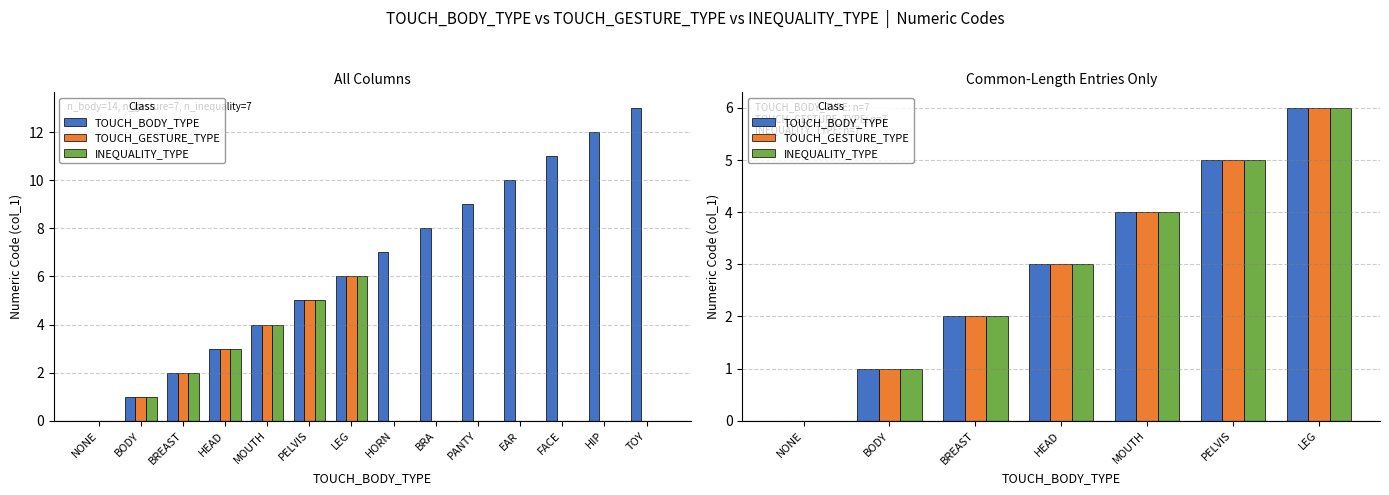

Between HEAD and MOUTH, which series saw the biggest shift?

TOUCH_BODY_TYPE